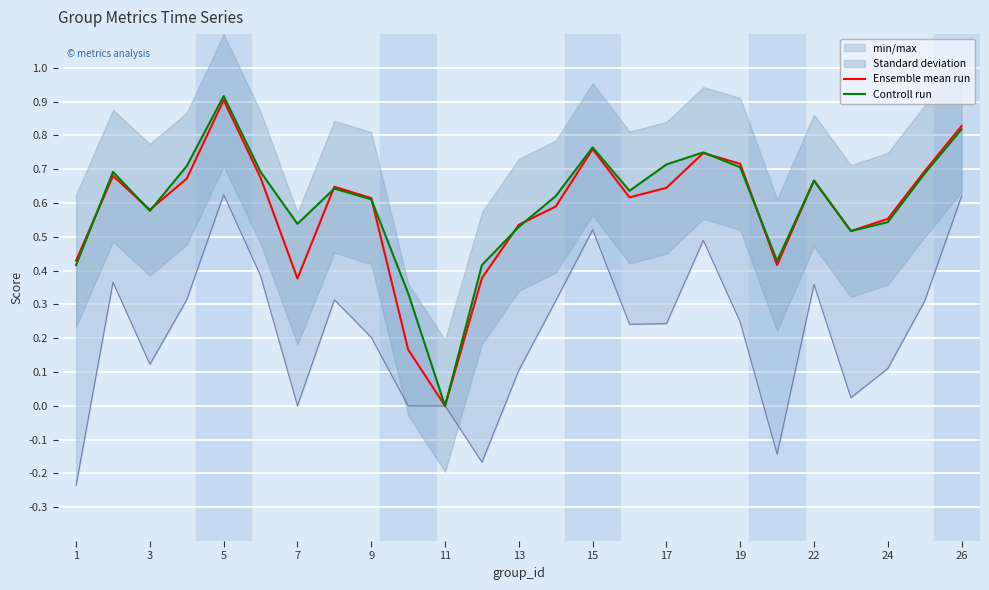

Count the number of categories in the chart.

25